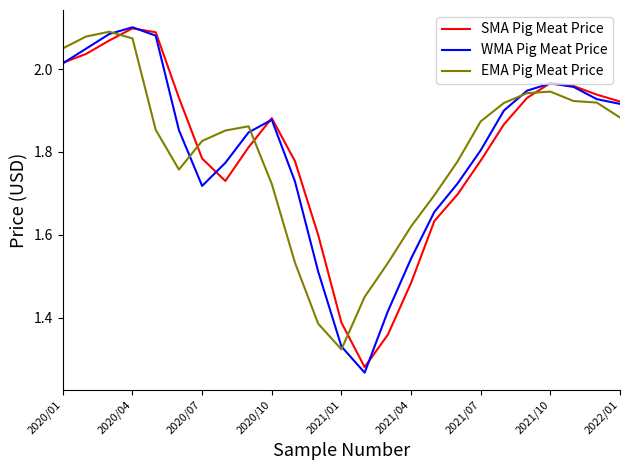

True or false: EMA Pig Meat Price and SMA Pig Meat Price cross at least once.

True